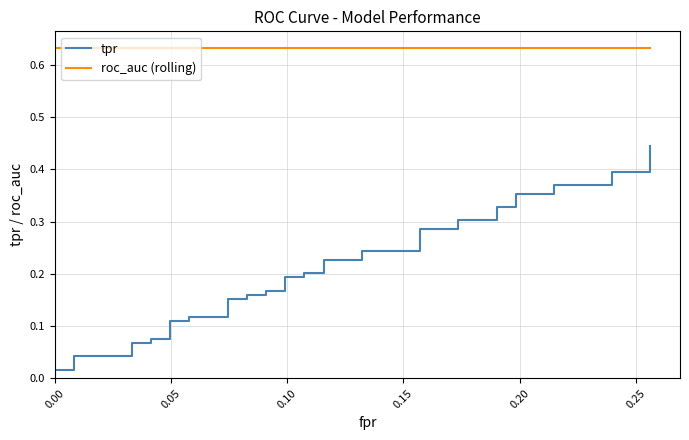

What are all the series names shown in the legend?

tpr, roc_auc (rolling)